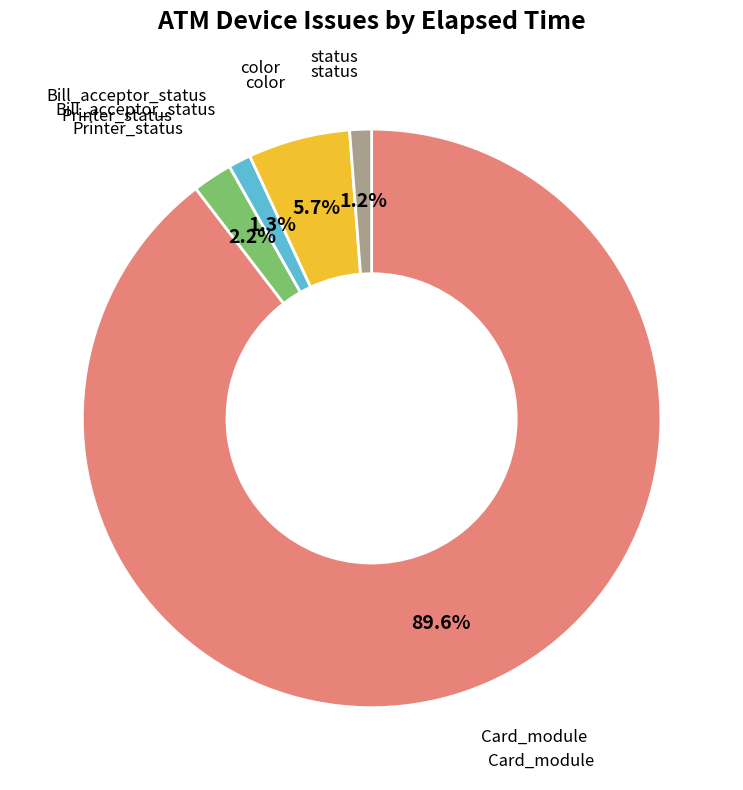

Between Printer_status and Bill_acceptor_status, which is larger?

Printer_status